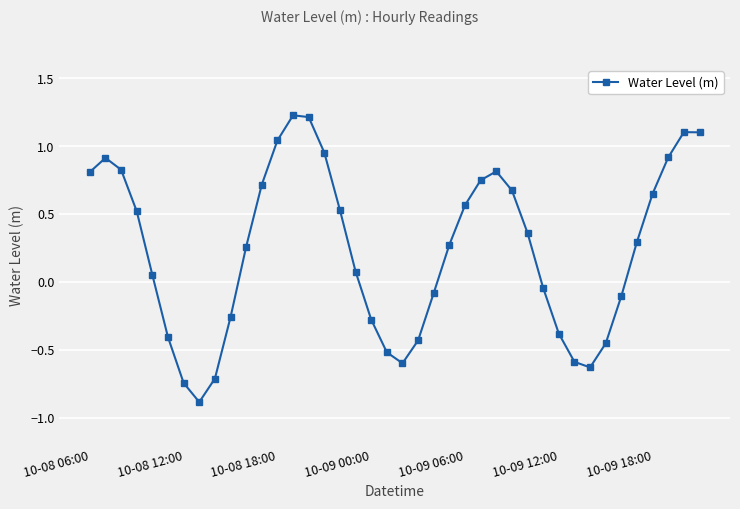

What is the maximum value shown in the chart?

1.2